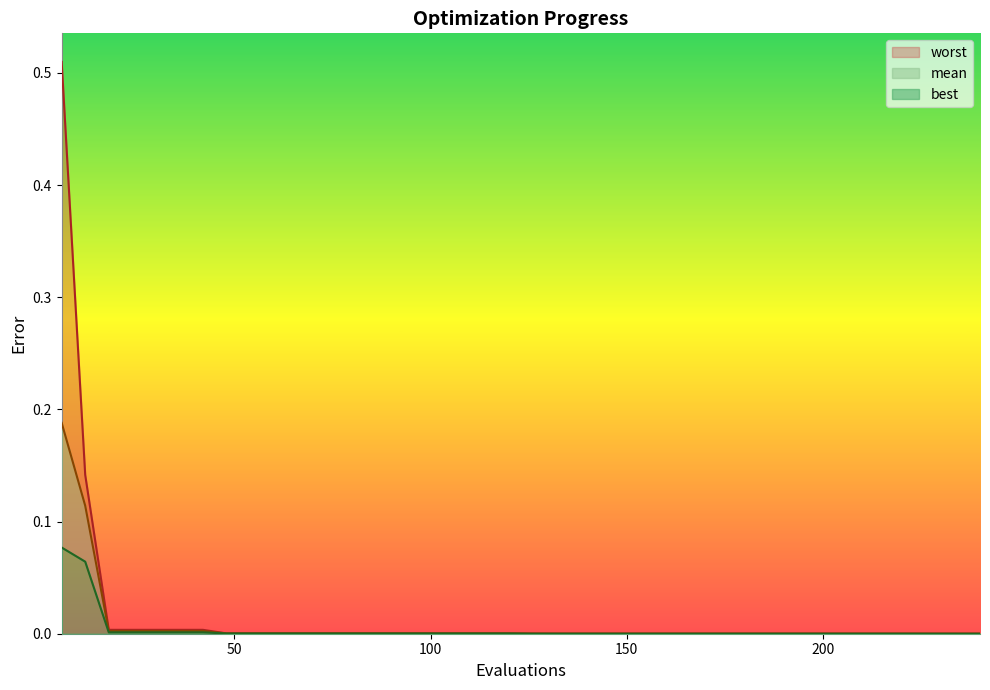

True or false: mean has a value of 0.0 at 102.

False